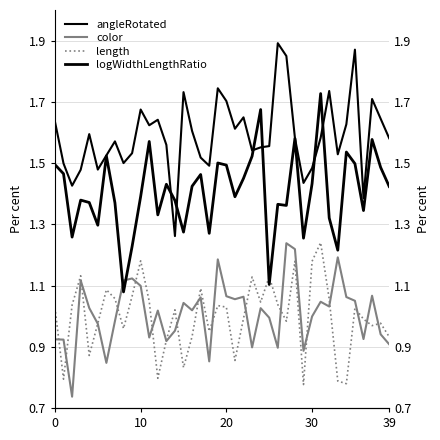

Is it true that color equals 1.1 at 22?

True